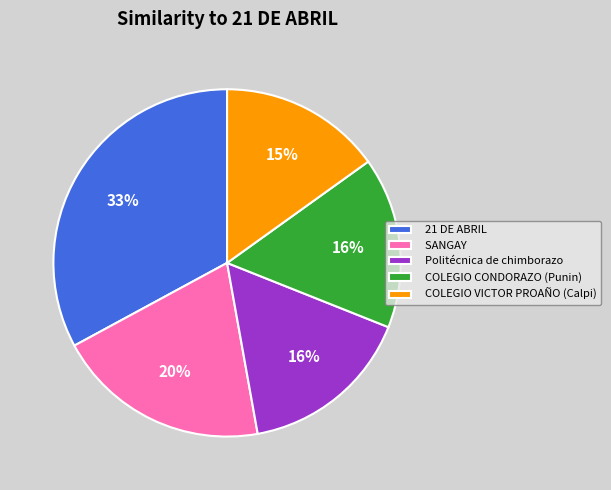

To the nearest percent, what portion does 21 DE ABRIL represent?

33%